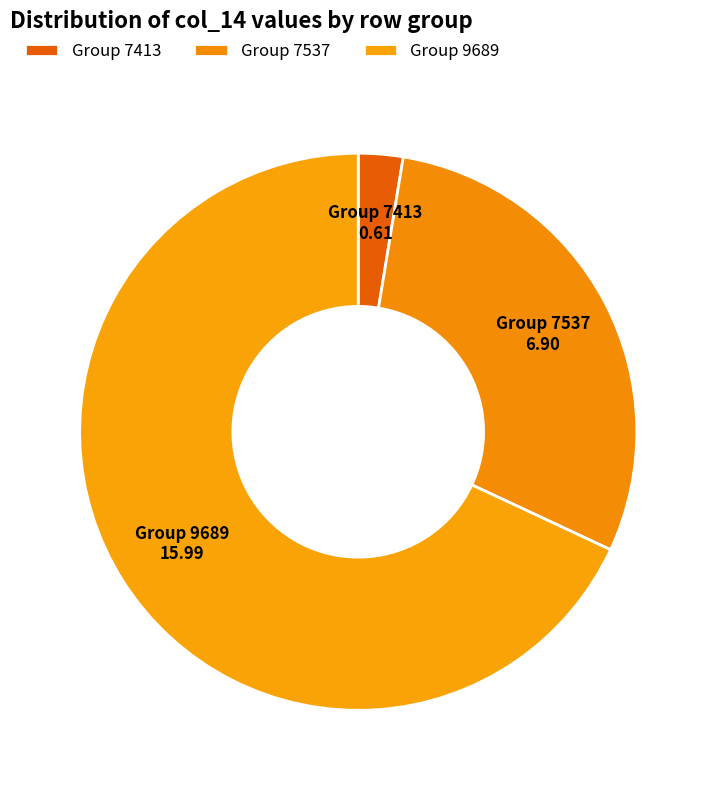

How many segments does this pie chart have?

3